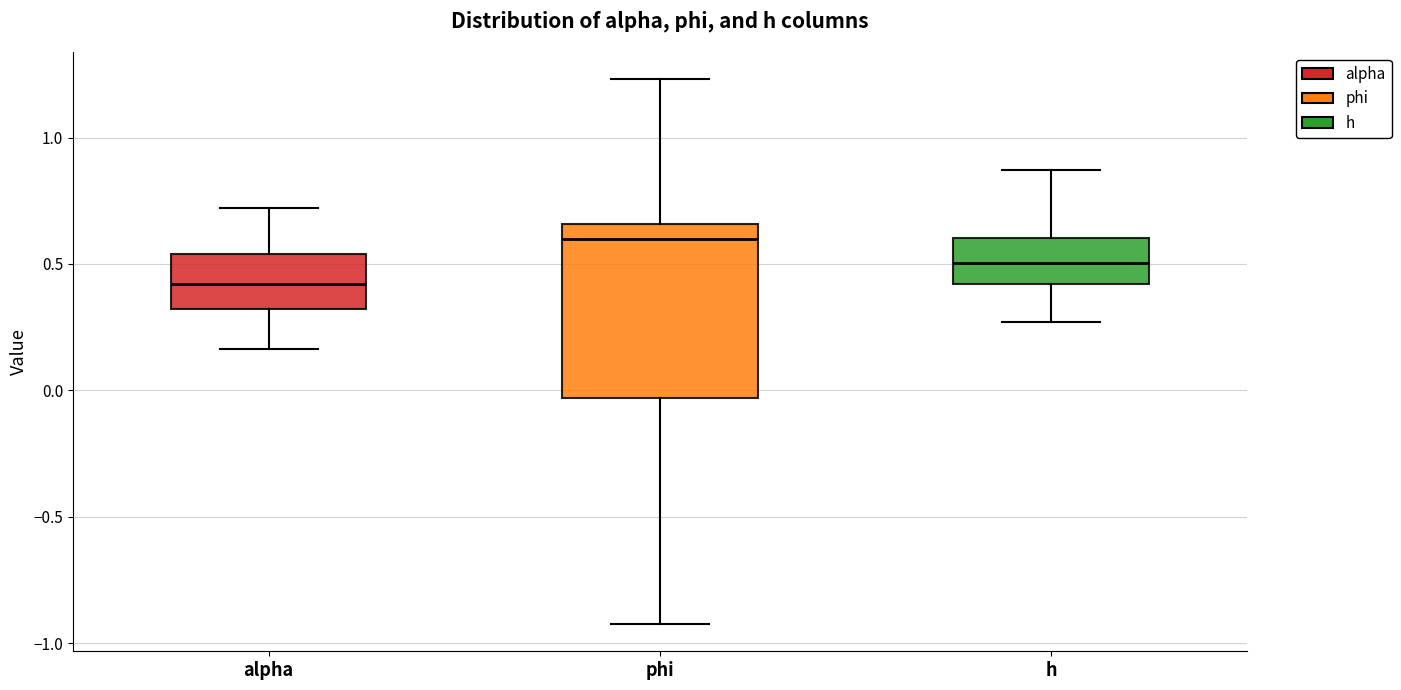

Which box has the lowest median line?

alpha